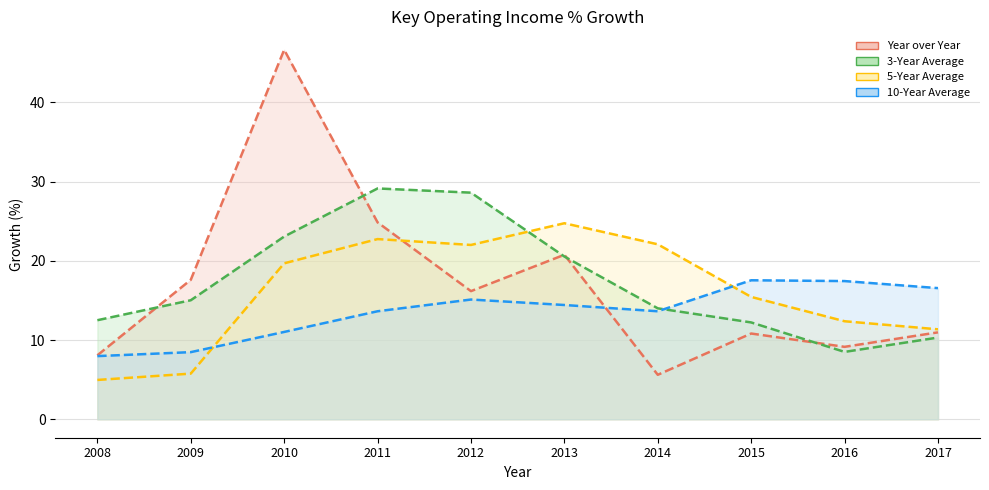

What is the minimum value for 5-Year Average?

5.0